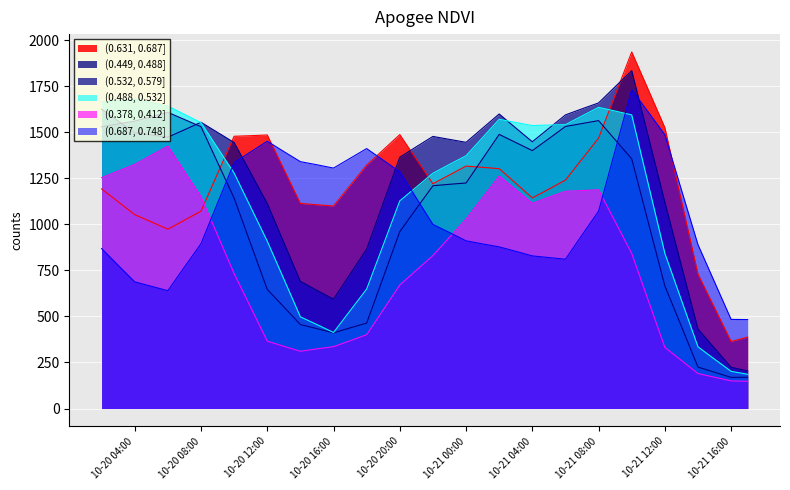

How many lines are shown in the chart?

6